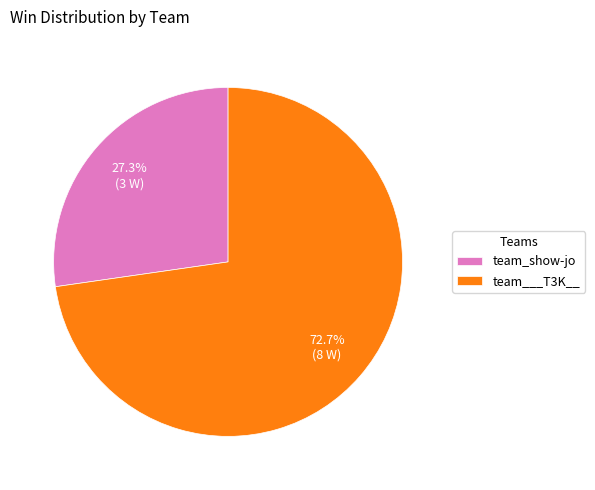

What is the majority slice?

team___T3K__